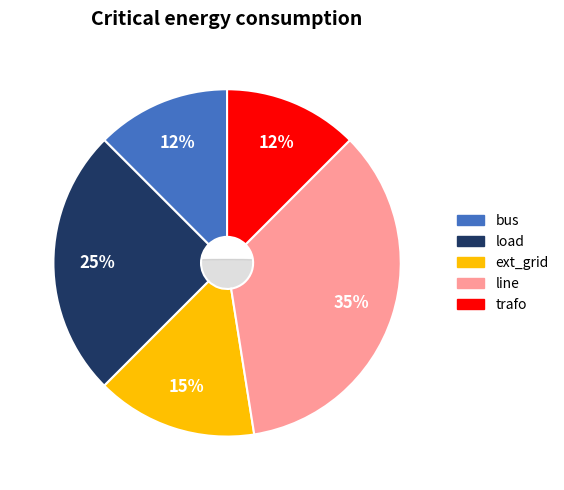

Approximately how many times larger is the value at ext_grid compared to bus?

1.2